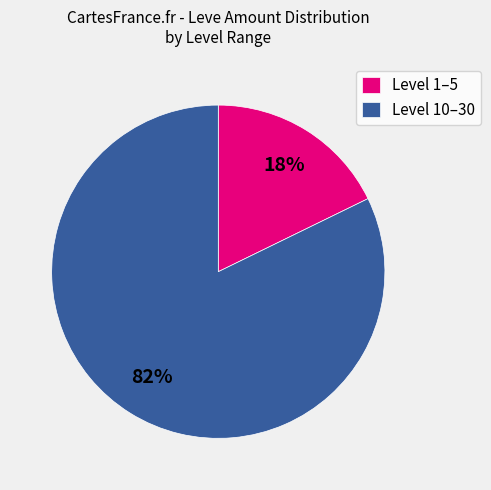

Count the number of slices in the pie.

2